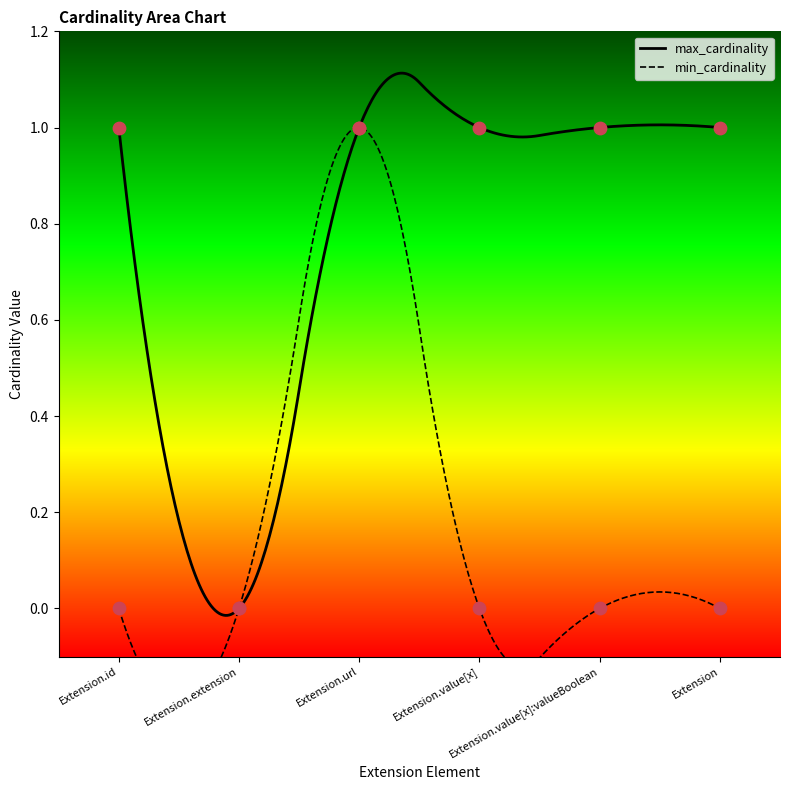

Which series has the largest total across all categories?

max_cardinality